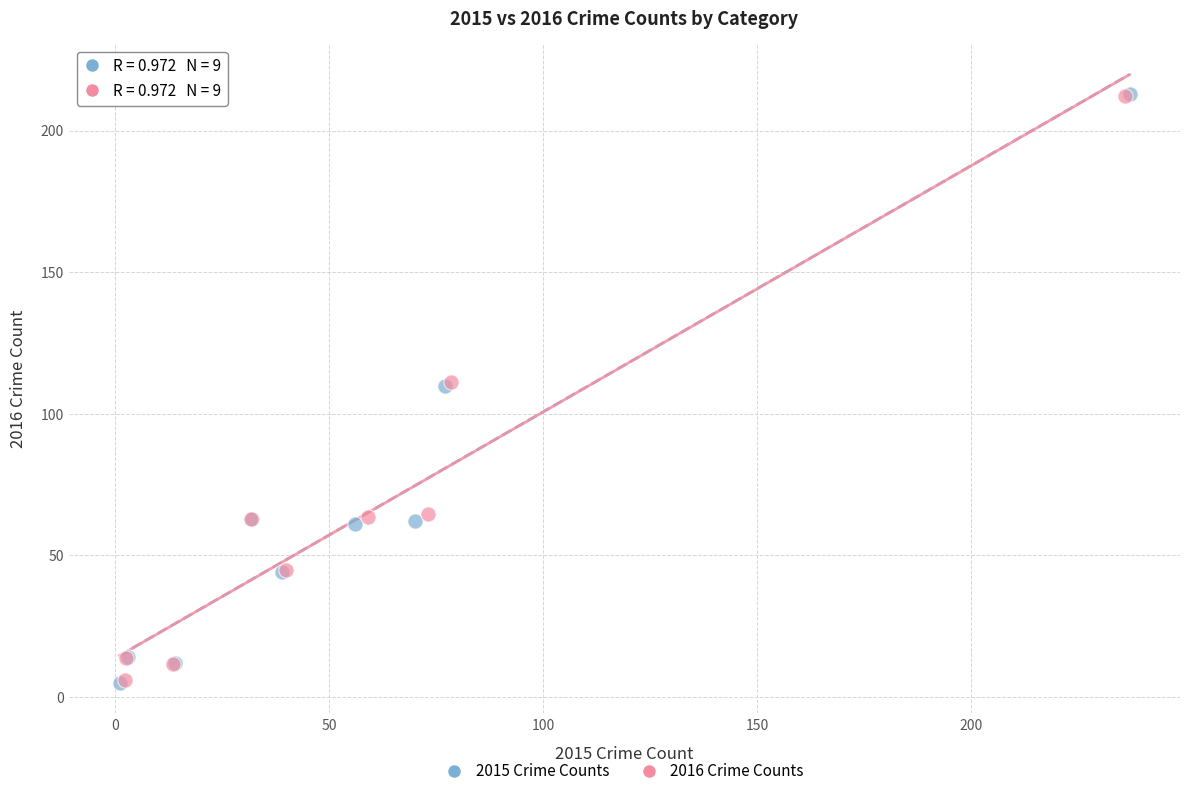

Which series has the widest spread of Y values?

2015 Crime Counts